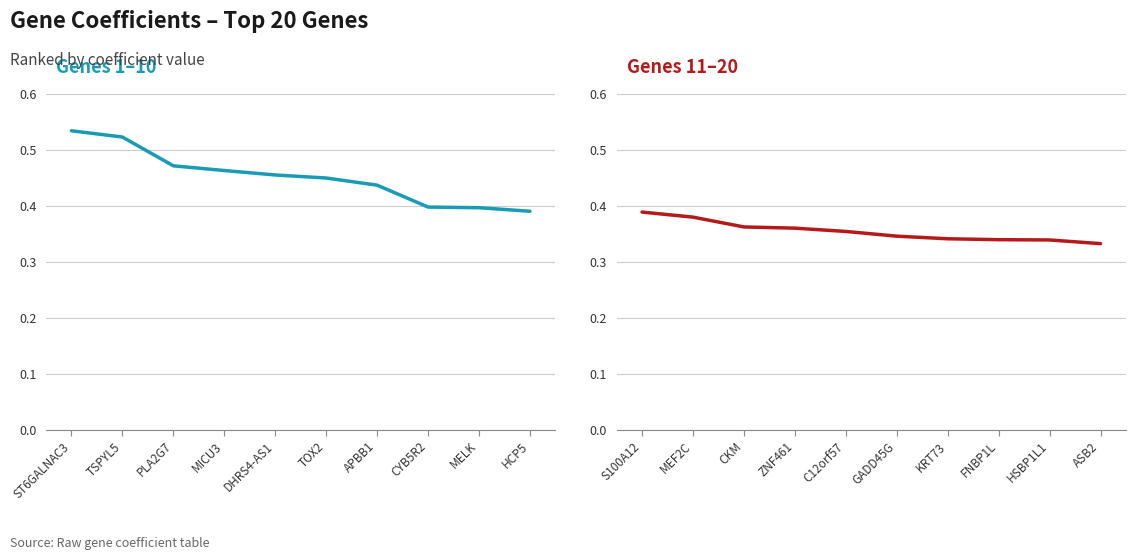

At PLA2G7, list the series in order from largest to smallest.

Genes 1–10, Genes 11–20